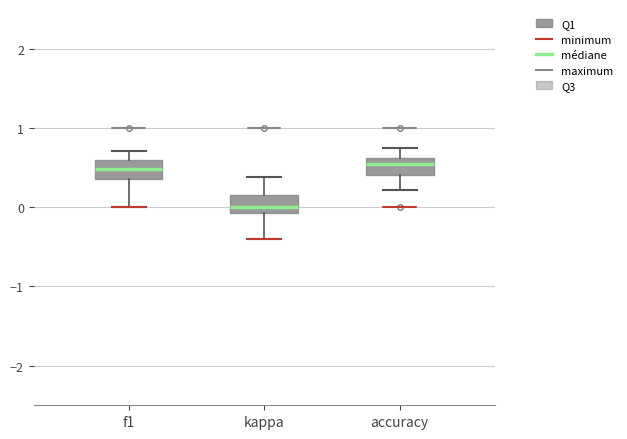

Where is the upper edge of the box for accuracy on the y-axis? The values are not printed on the chart, so give them approximately, as read against the axis.

0.6